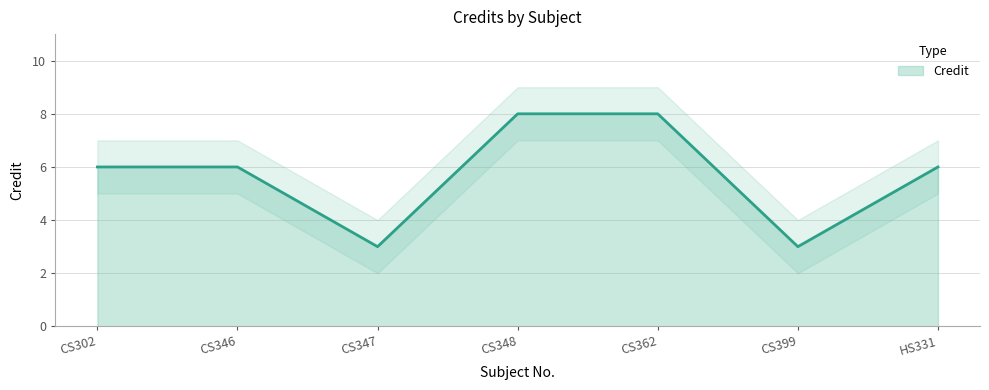

Reading right to left, list all the values displayed in this chart.

HS331=6	CS399=3	CS362=8	CS348=8	CS347=3	CS346=6	CS302=6